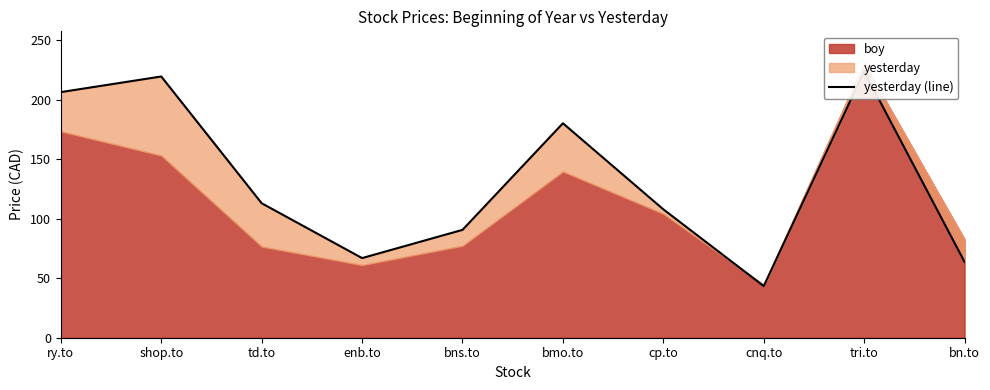

Reading left to right, extract all data points from this chart.

206.3	219.4	113.0	66.9	90.6	180.1	107.8	43.4	223.8	63.7